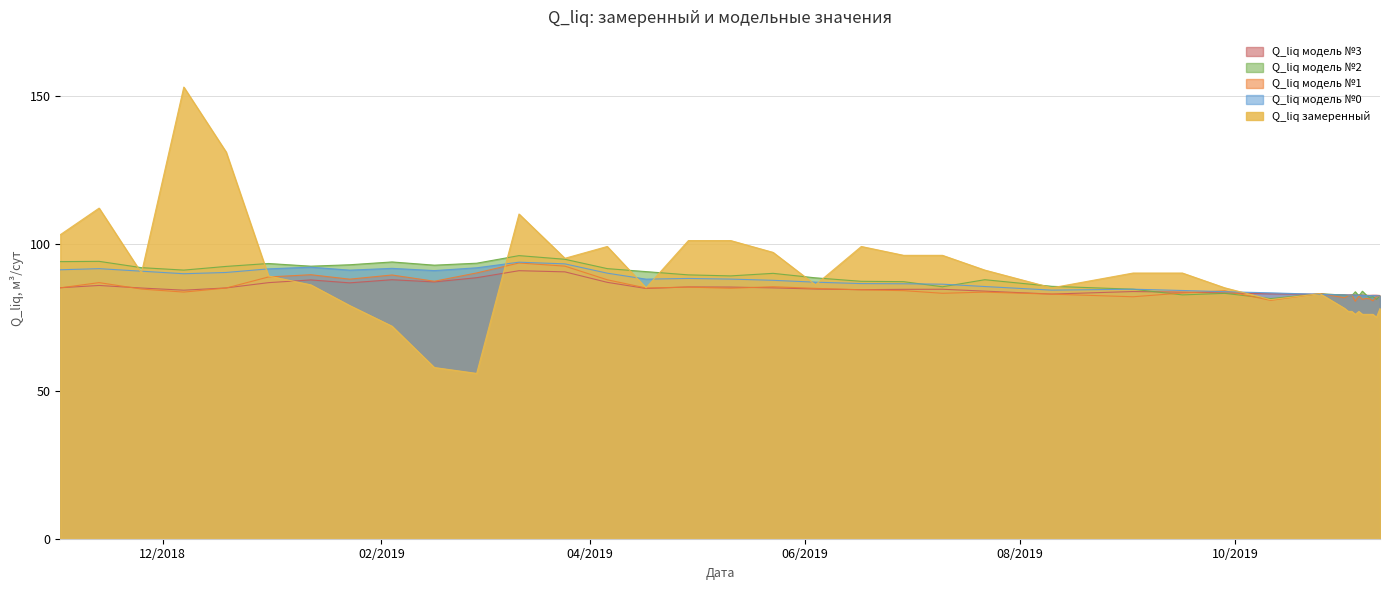

What is the sum of all Q_liq замеренный values?

3541.0